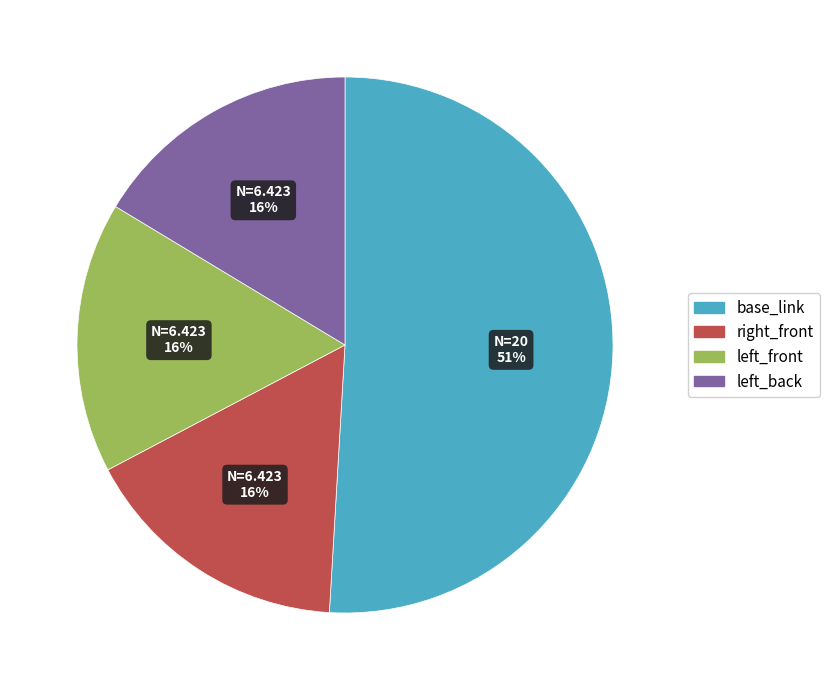

Is there a majority slice in this chart?

Yes